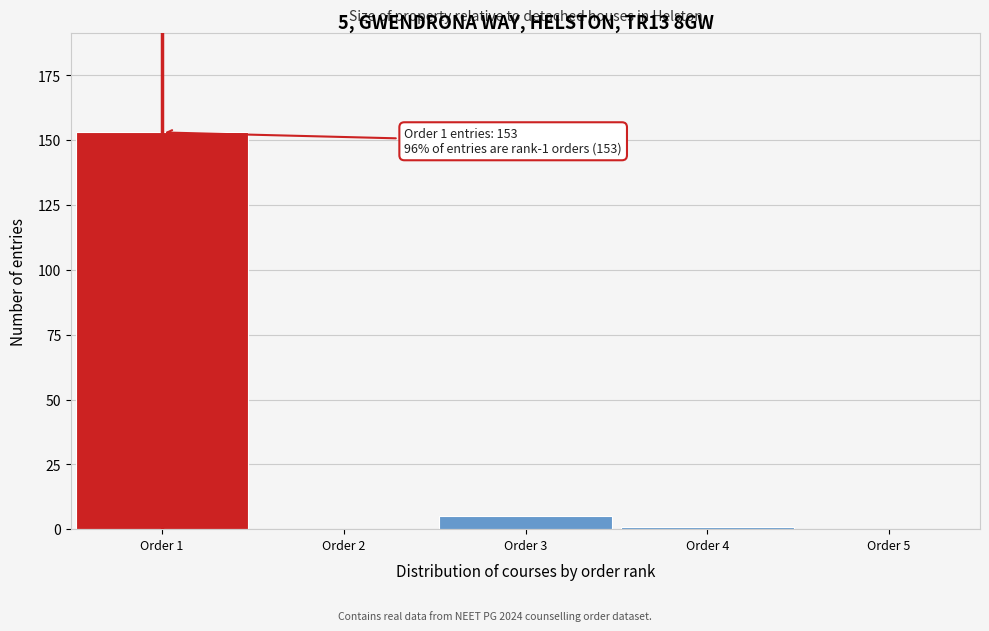

Reading left to right, extract all data points from this chart.

Order 1=153	Order 2=0	Order 3=5	Order 4=1	Order 5=0